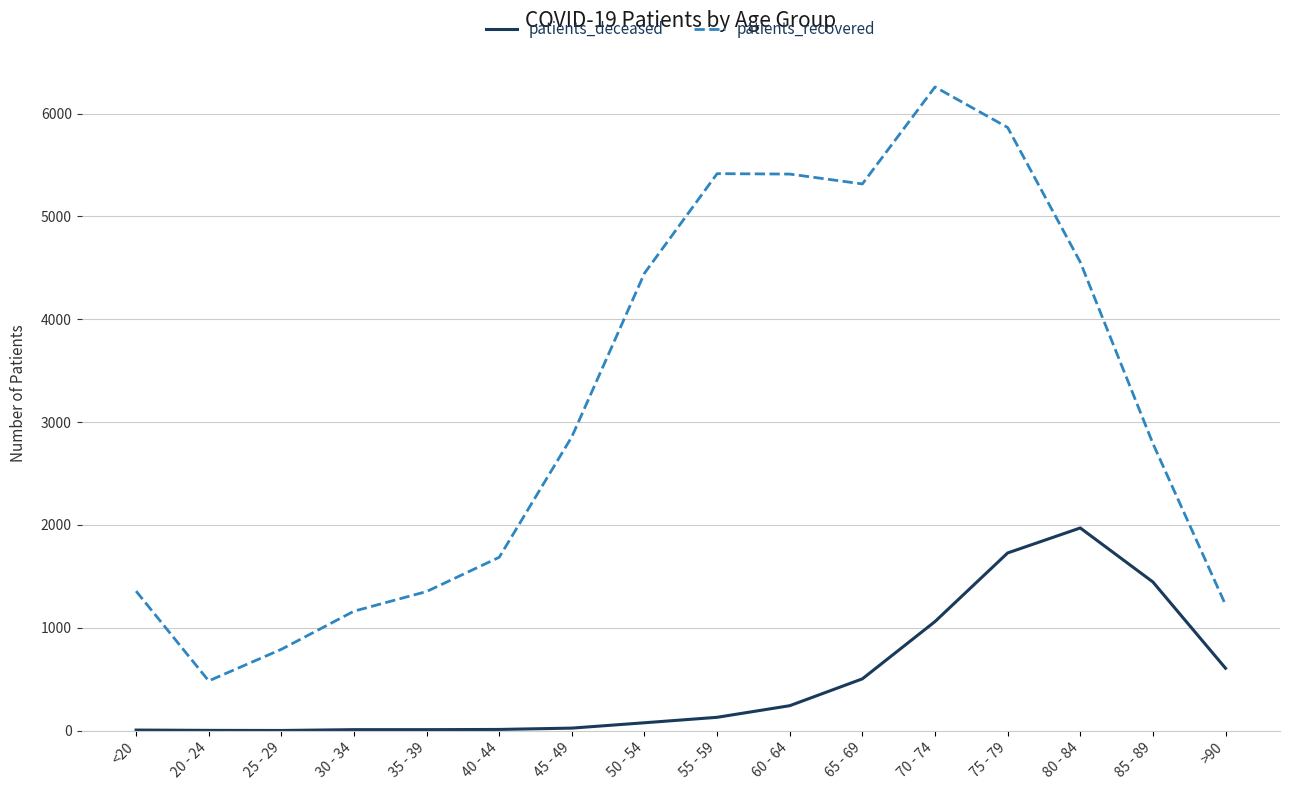

At which label does patients_deceased reach its peak?

80 - 84